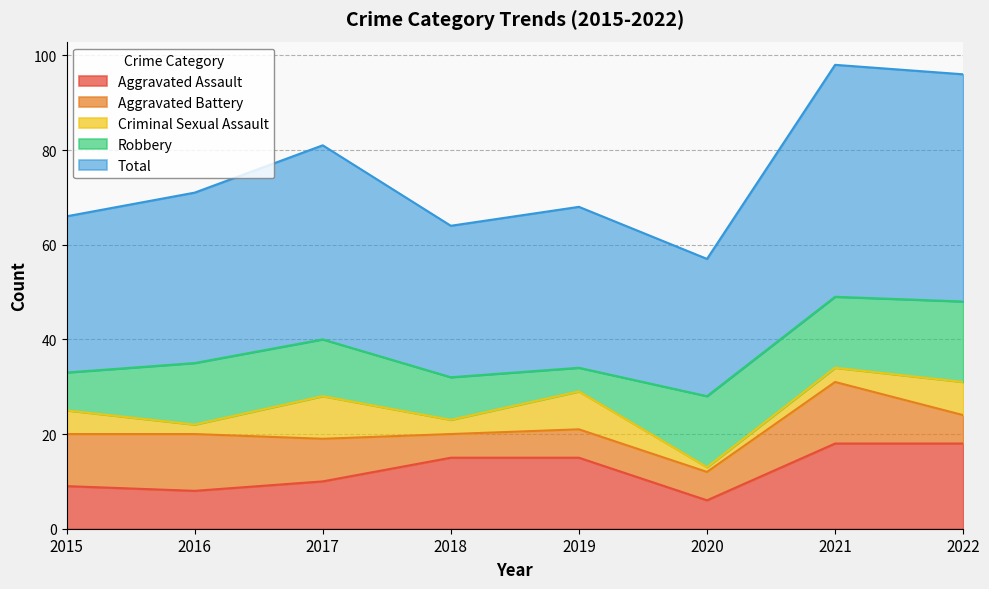

In Aggravated Assault, how many points are lower than both neighbors (excluding endpoints)?

2